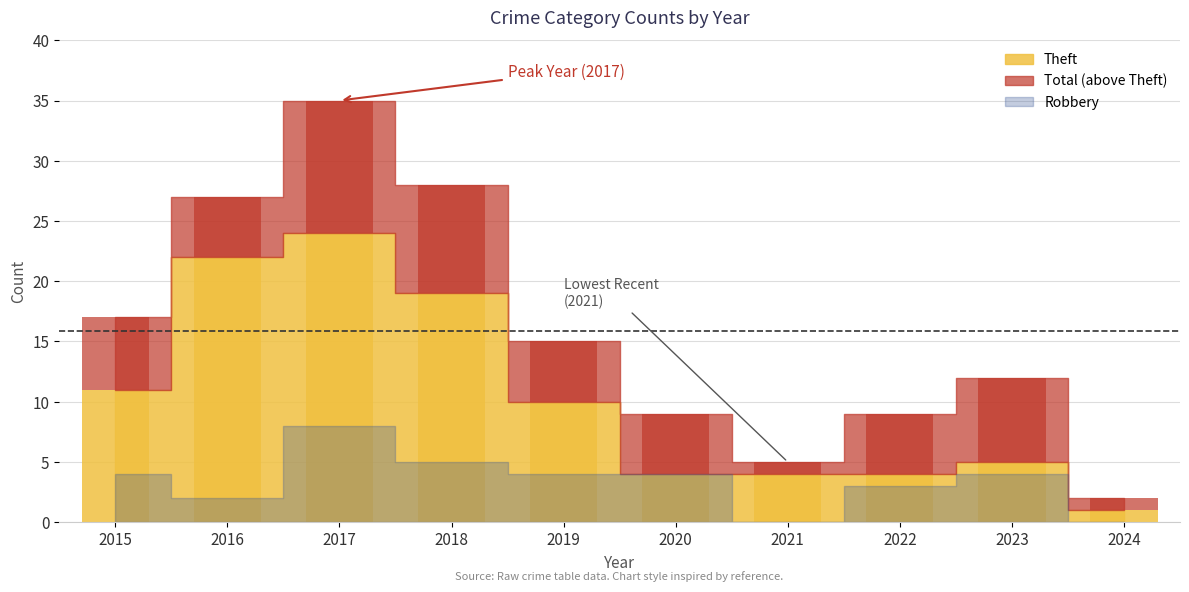

Count the Robbery values in the range 2 to 4.

6